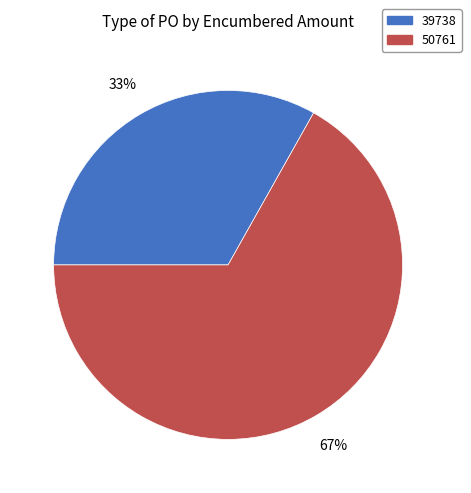

What is the ratio of the value at 39738 to the value at 50761?

0.5